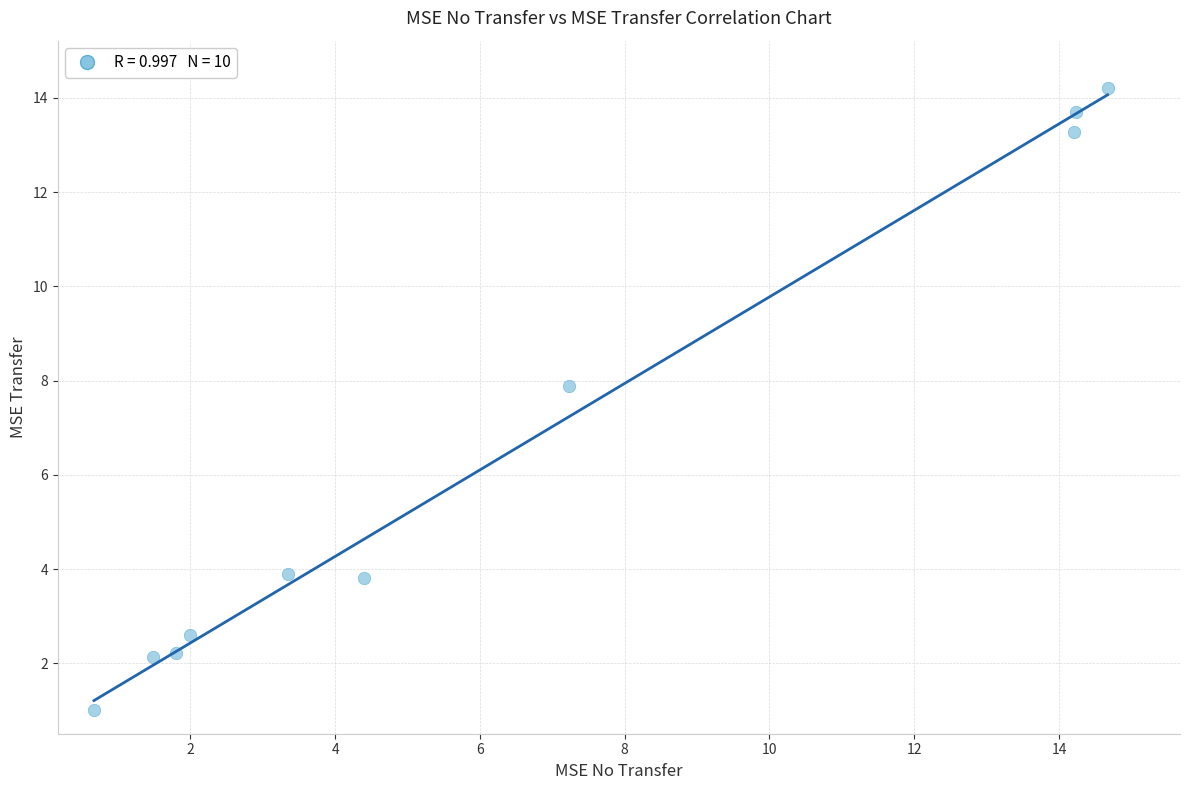

What is the average X value?

6.4